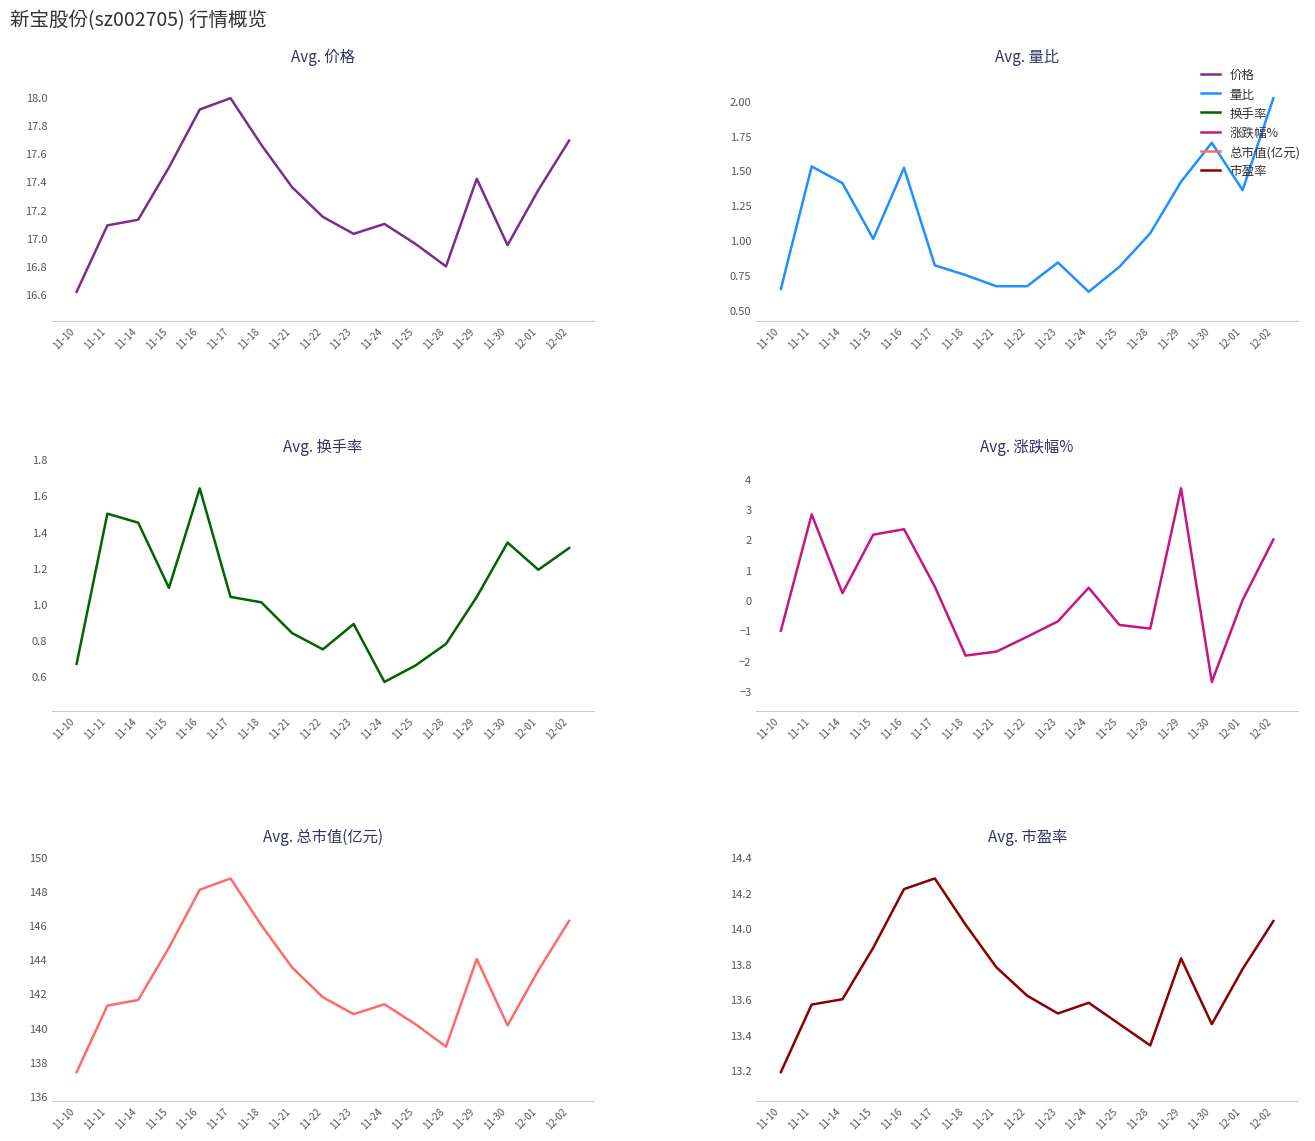

Is it true that 总市值(亿元) equals 85.2 at 11-17?

False